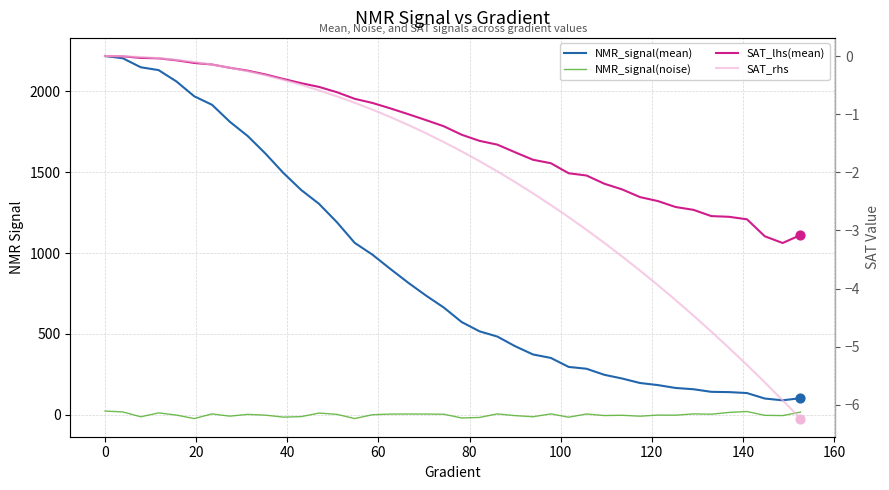

Which series has the largest total across all categories?

NMR_signal(mean)